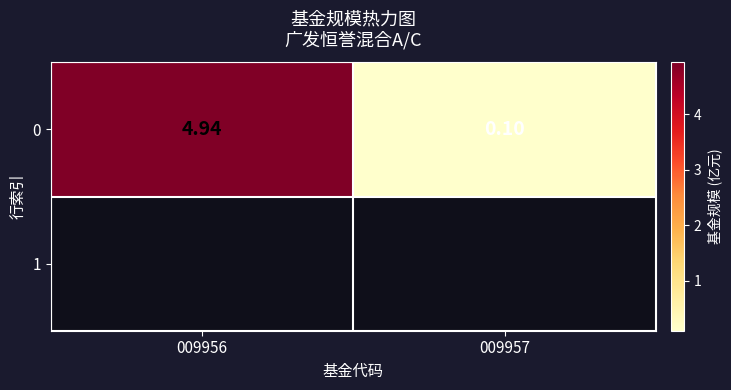

Reading left to right, list all the values displayed in this chart.

4.9	0.1